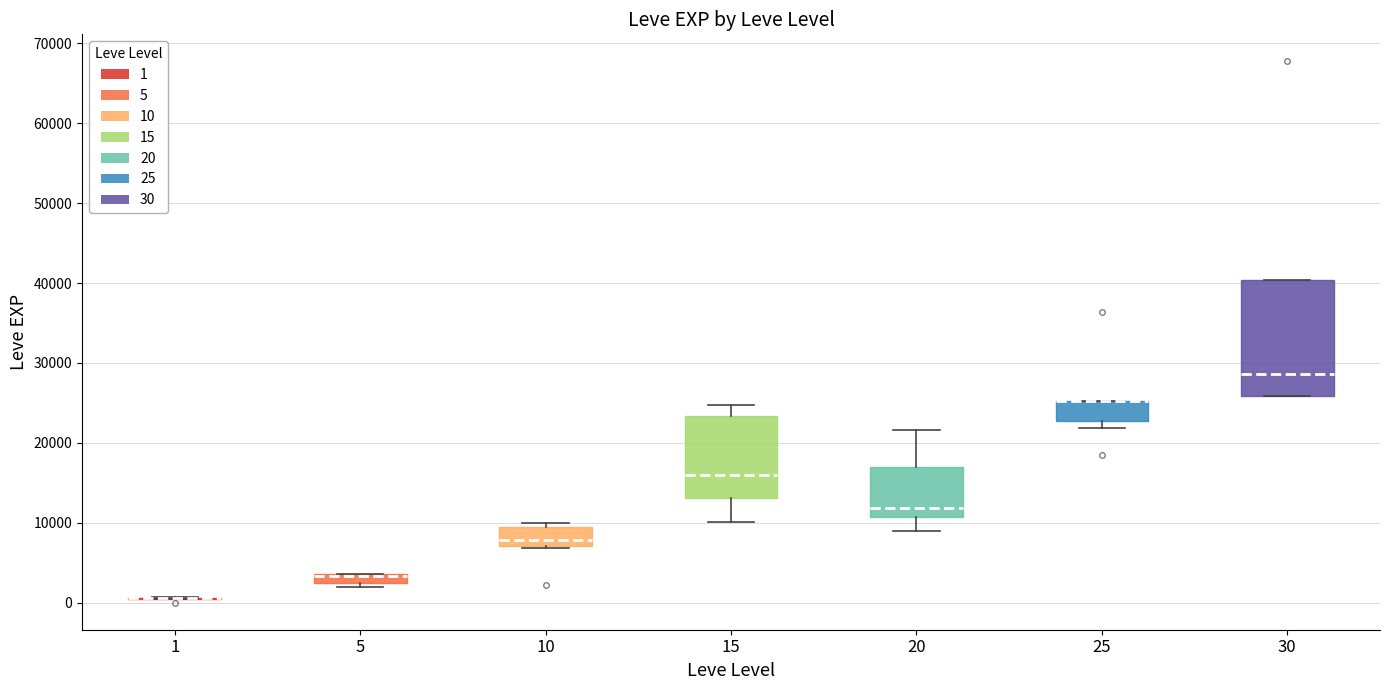

Where is the lower edge of the box at x = 25 on the y-axis? The values are not printed on the chart, so give them approximately, as read against the axis.

23000